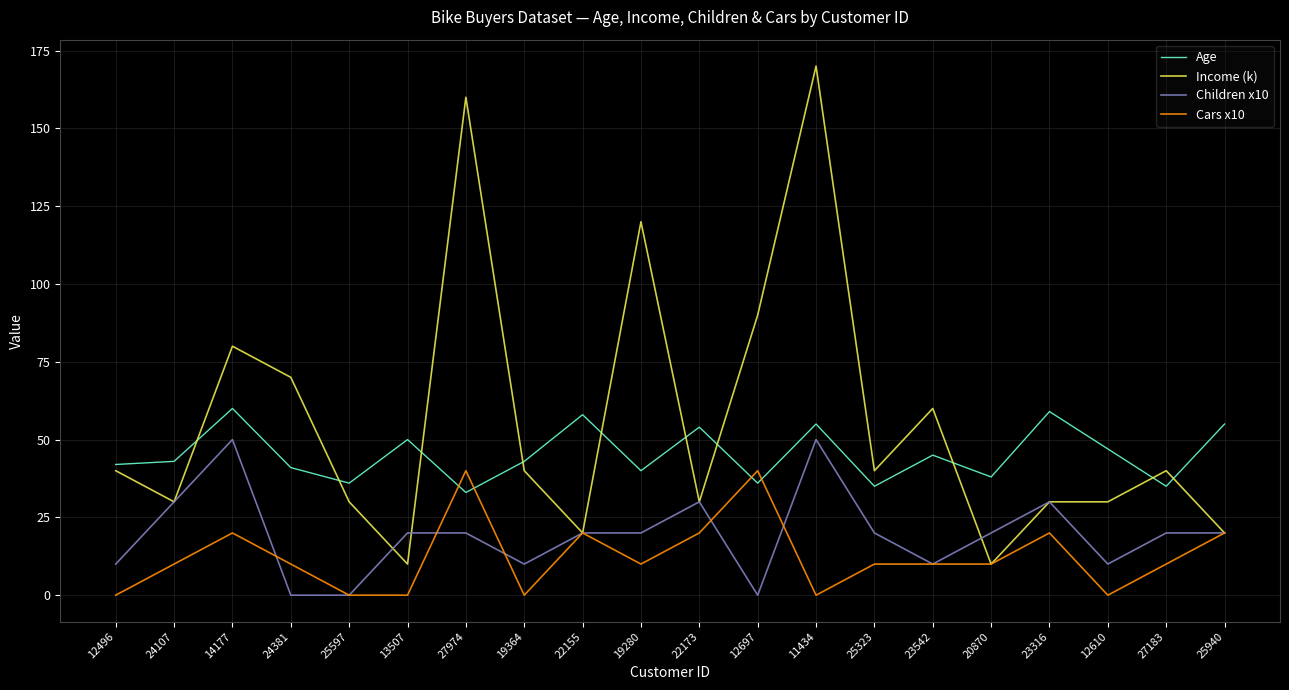

How many lines are shown in the chart?

4